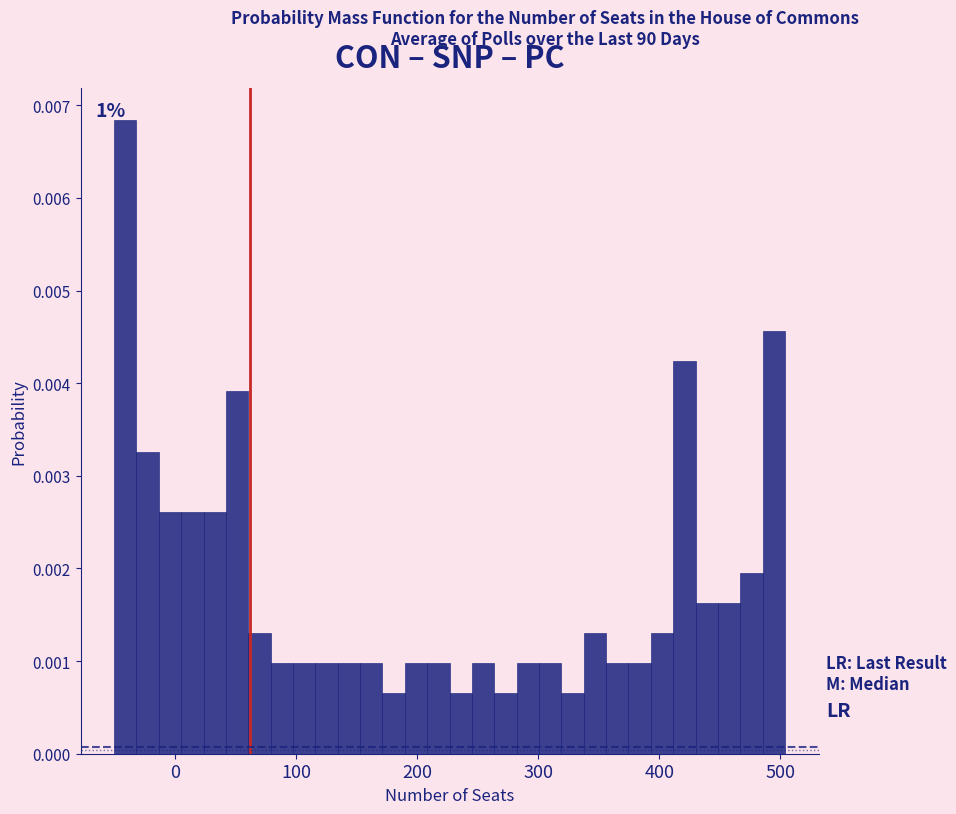

Read against the x-axis, roughly where is the centre of the tallest bar?

-40